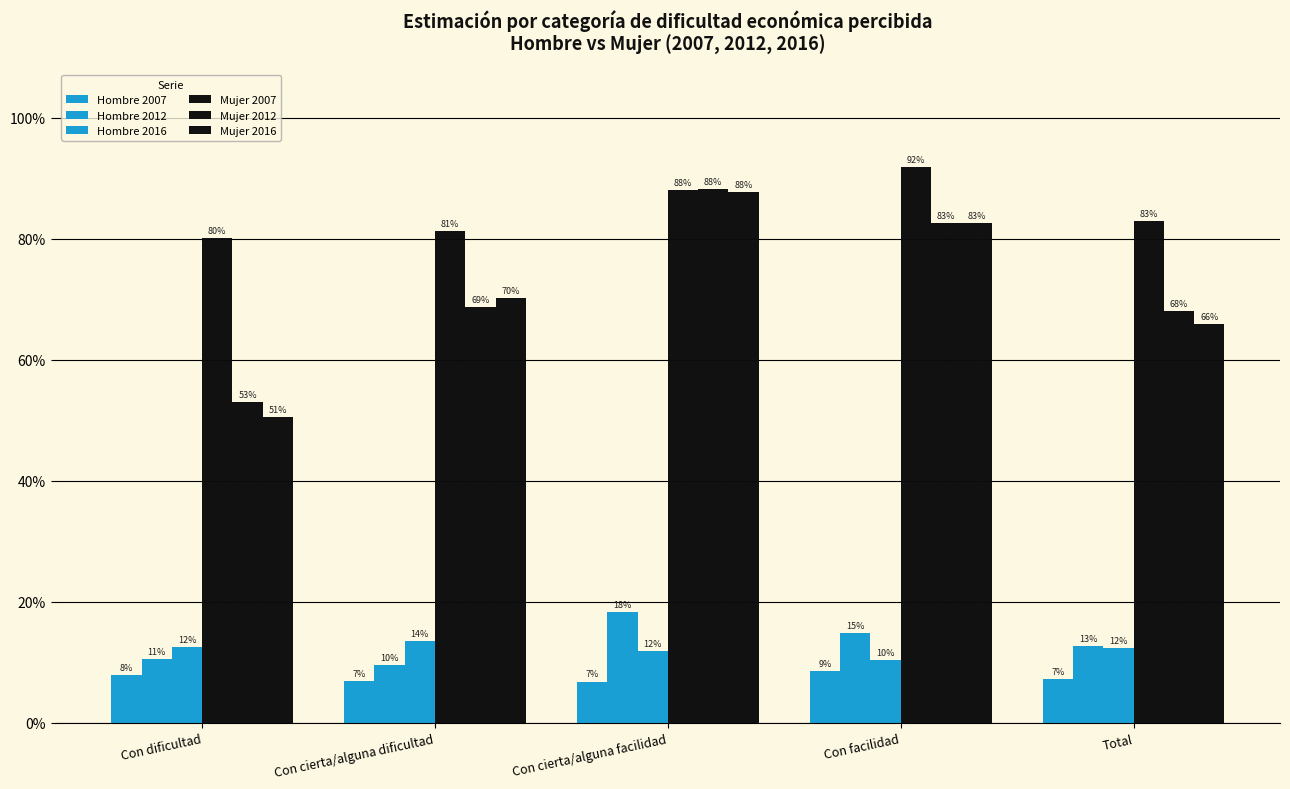

List the labels in order of Hombre 2007 value, smallest first.

Con cierta/alguna facilidad, Con cierta/alguna dificultad, Total, Con dificultad, Con facilidad